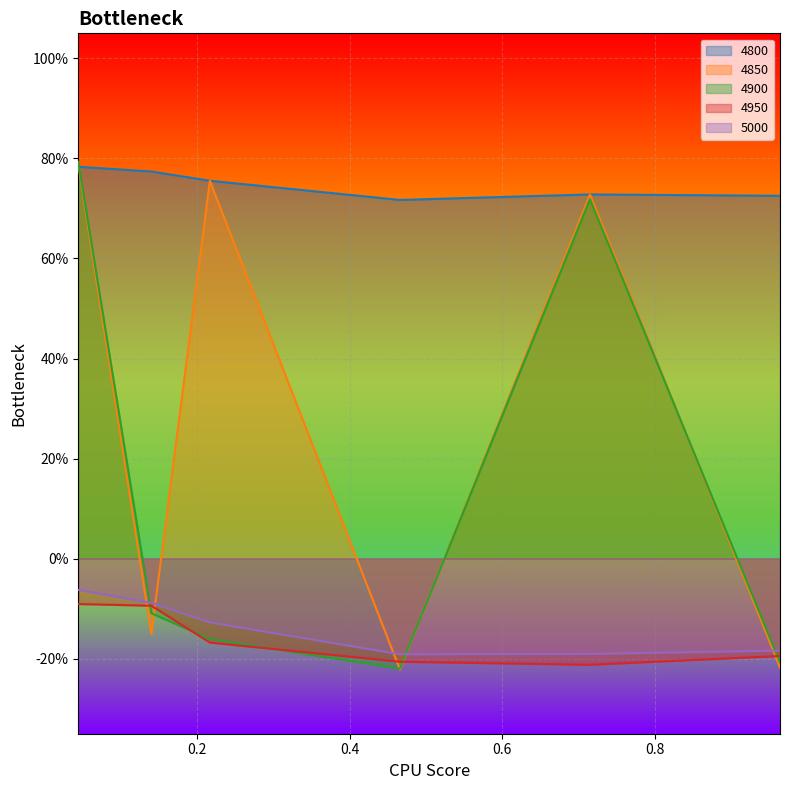

Which has a higher value, 0.04383561643835616 or 0.7150684931506849?

0.04383561643835616